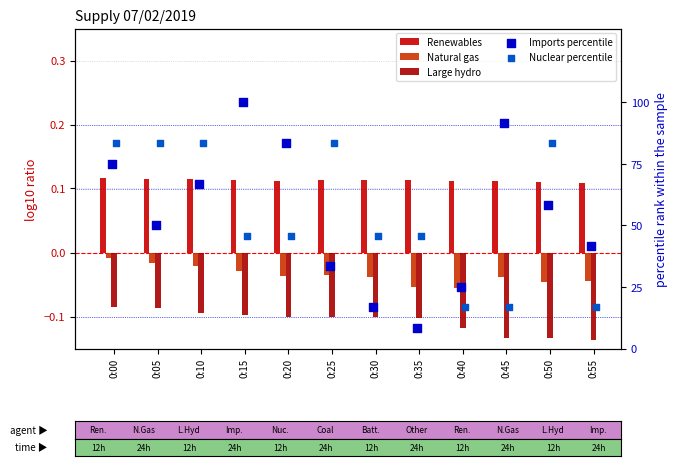

Which series has the largest total across all categories?

Nuclear percentile